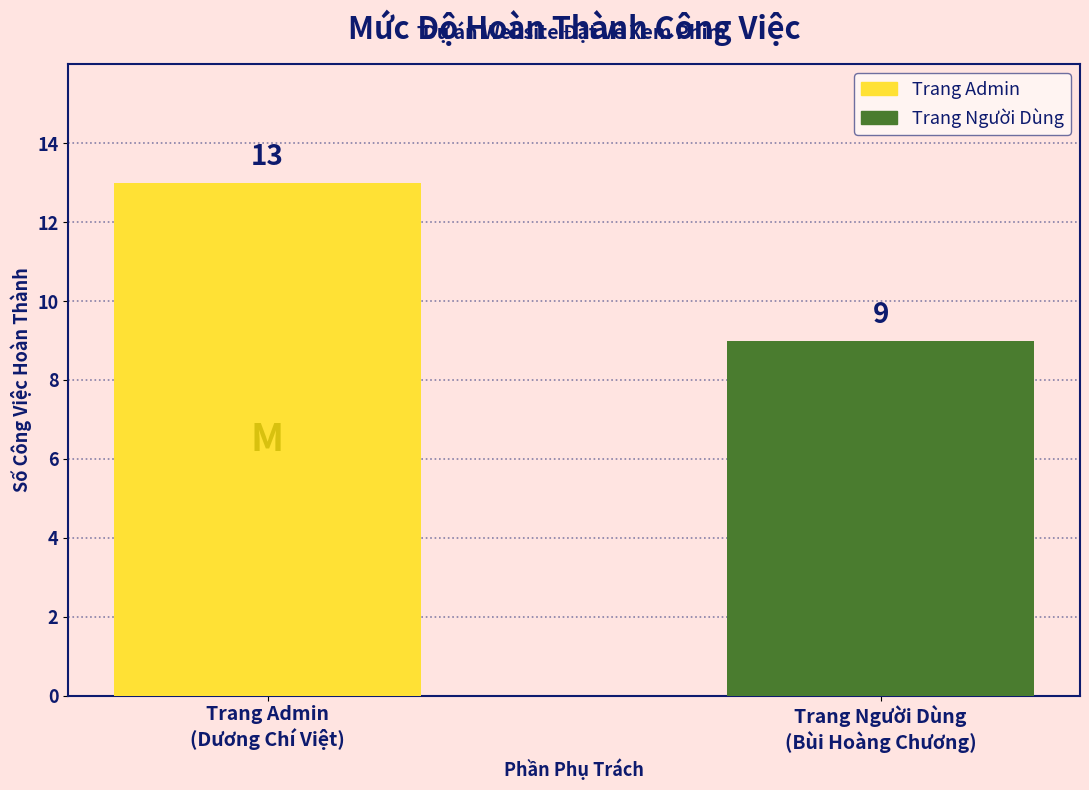

Reading right to left, list all the values displayed in this chart.

Trang Người Dùng
(Bùi Hoàng Chương)=9	Trang Admin
(Dương Chí Việt)=13